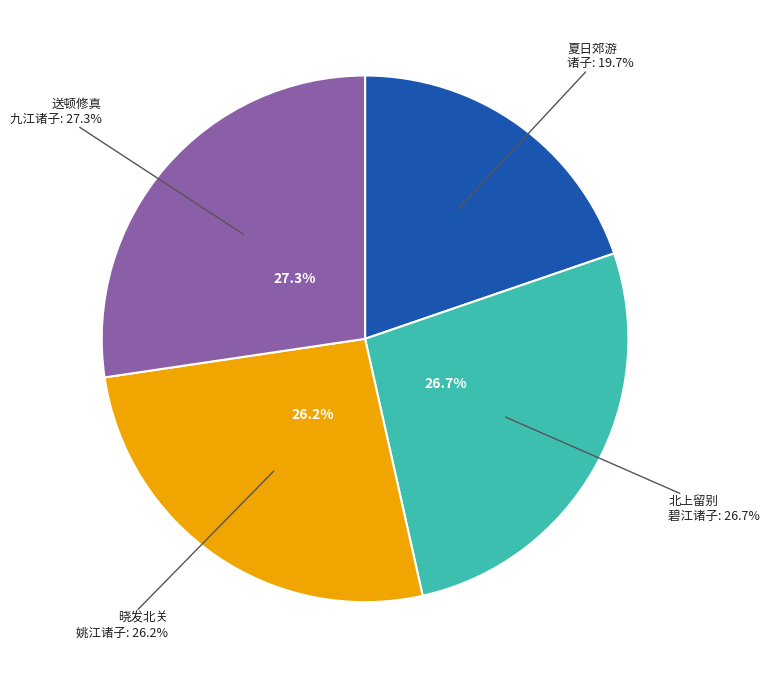

Which slice is the largest?

送顿修真佛行乞兼怀岭南九江诸子